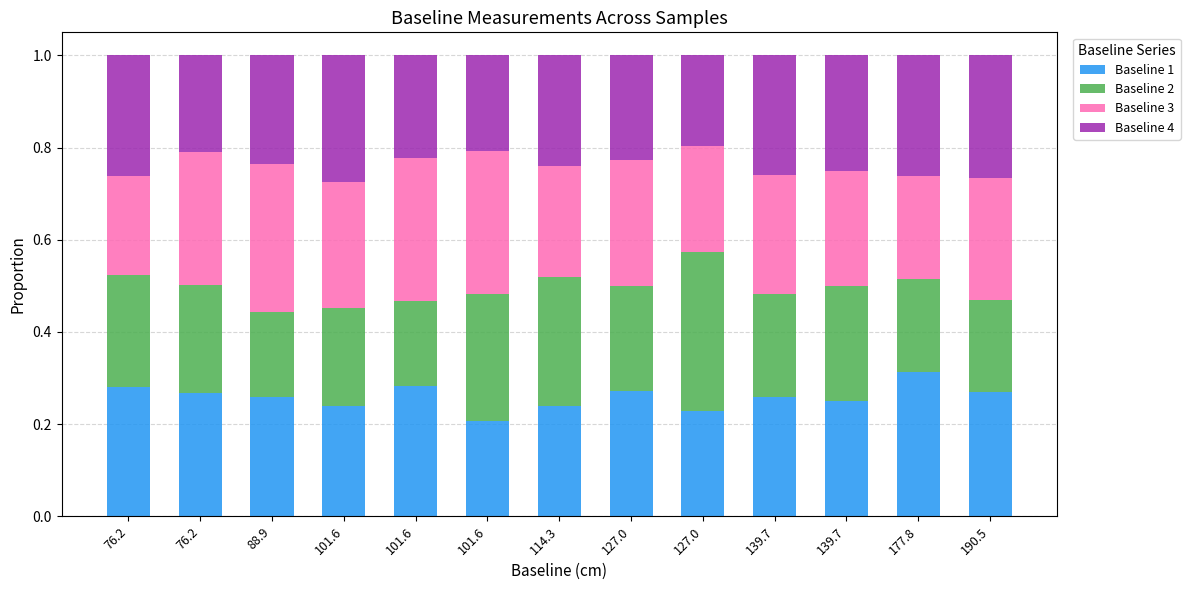

Count the number of categories in the chart.

13